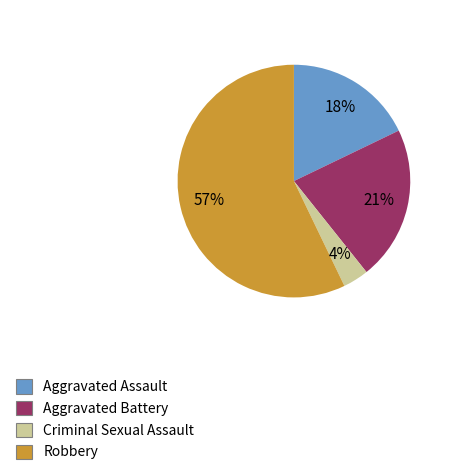

Which category accounts for the majority?

Robbery